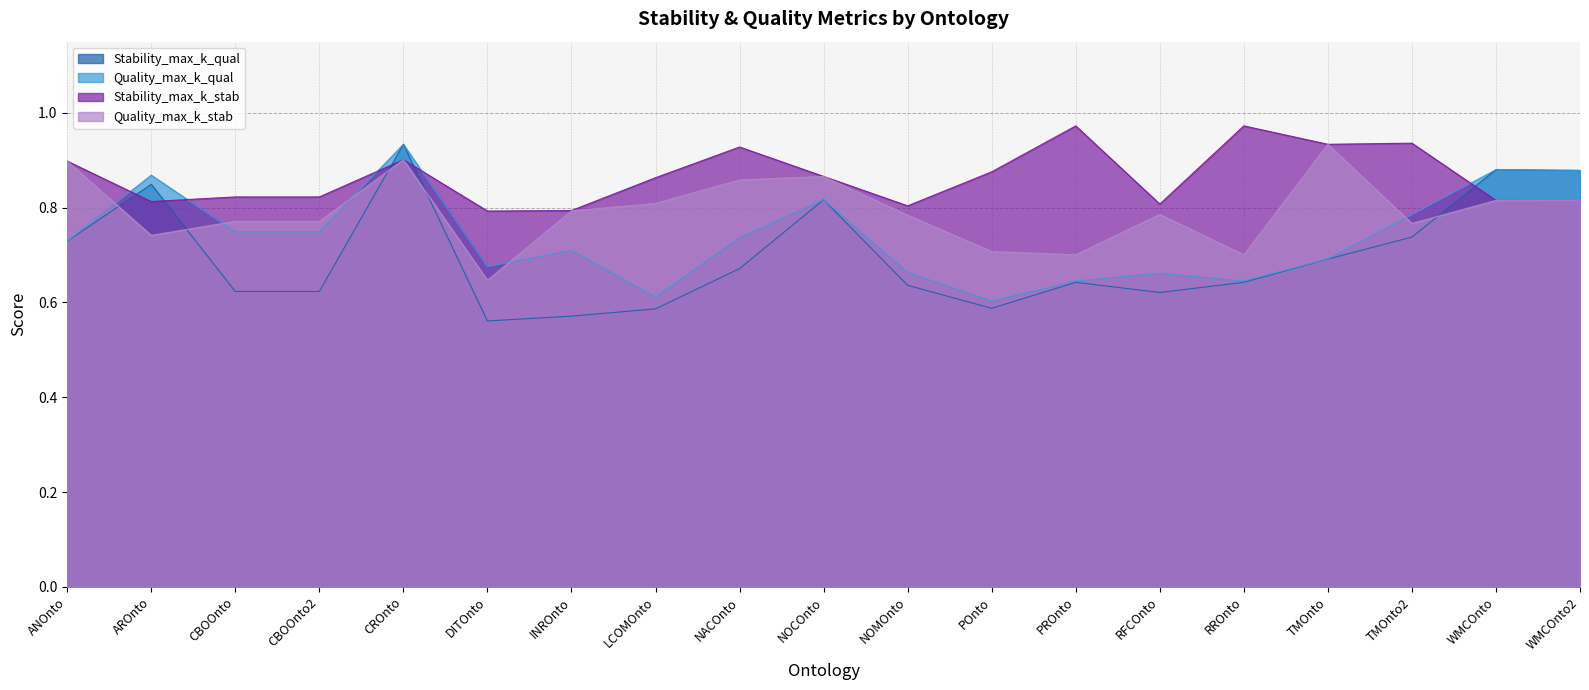

Which category has the highest value across all series?

PROnto